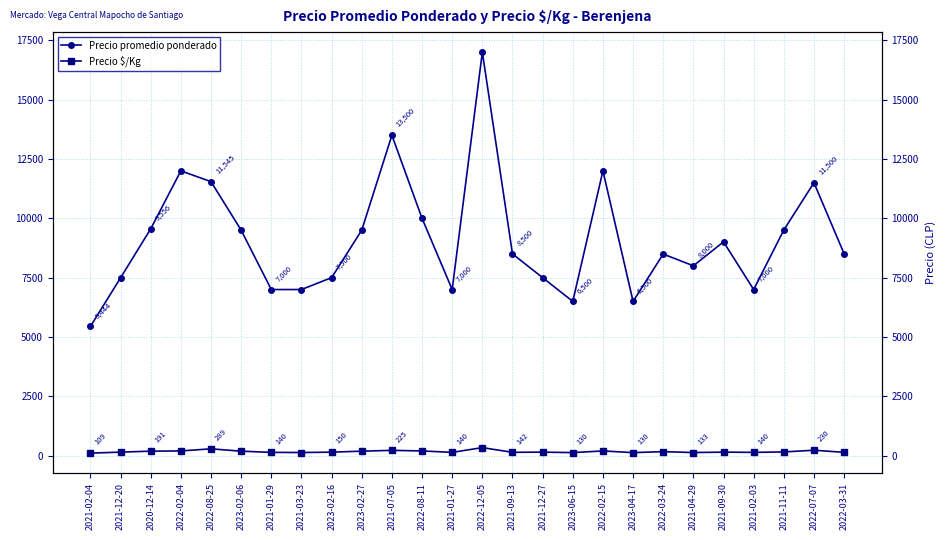

What is the label of the 19th point from the right?

2021-03-23